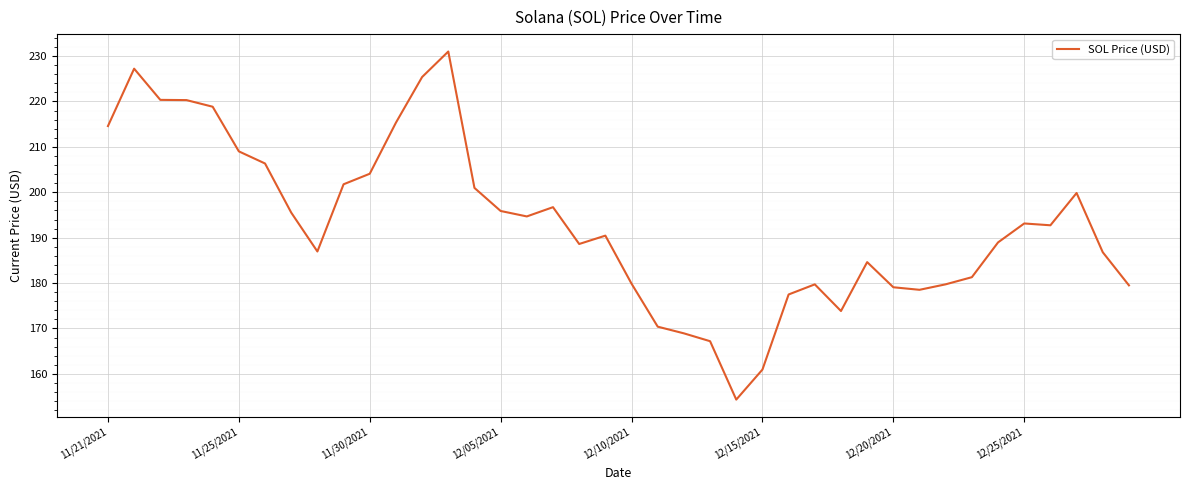

Count the number of values greater than 192.

20